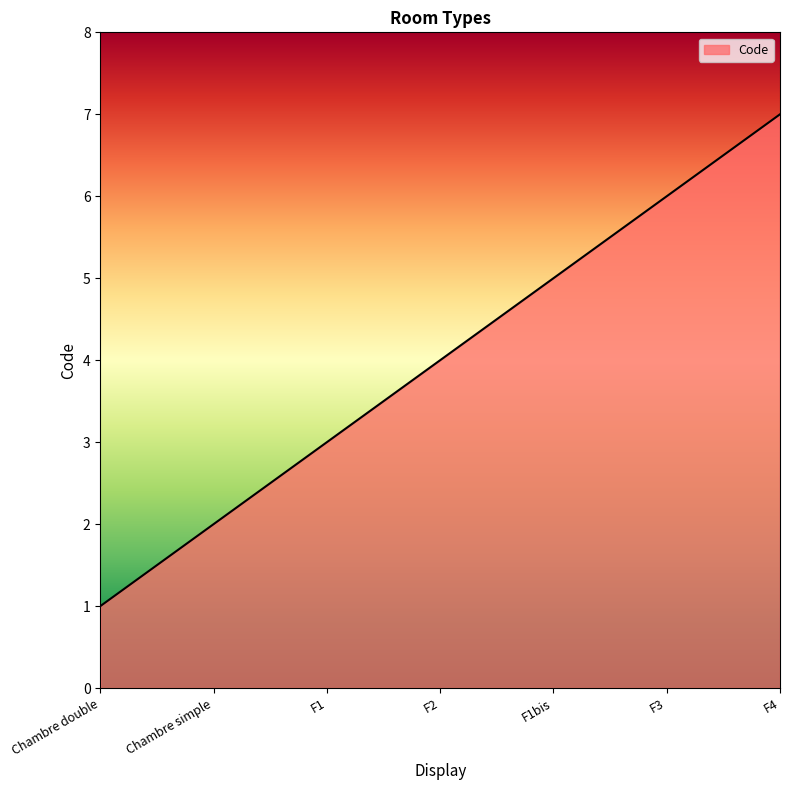

What is the difference between the values at F4 and Chambre simple?

5